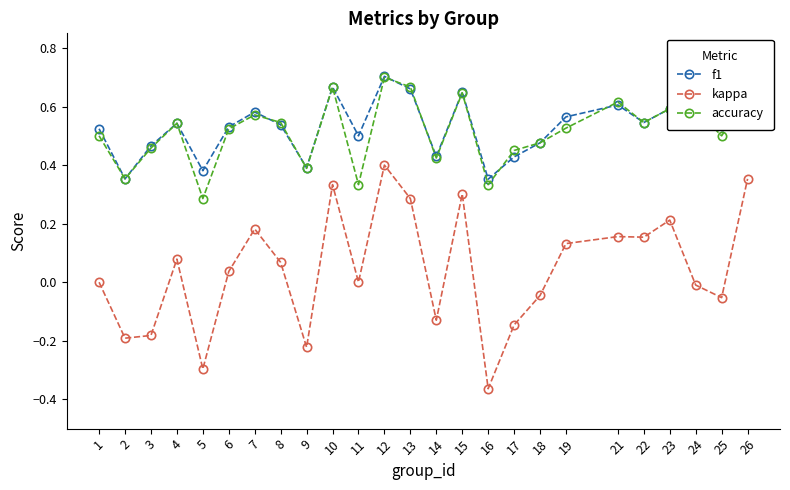

At which category is the sum across all series the highest?

12